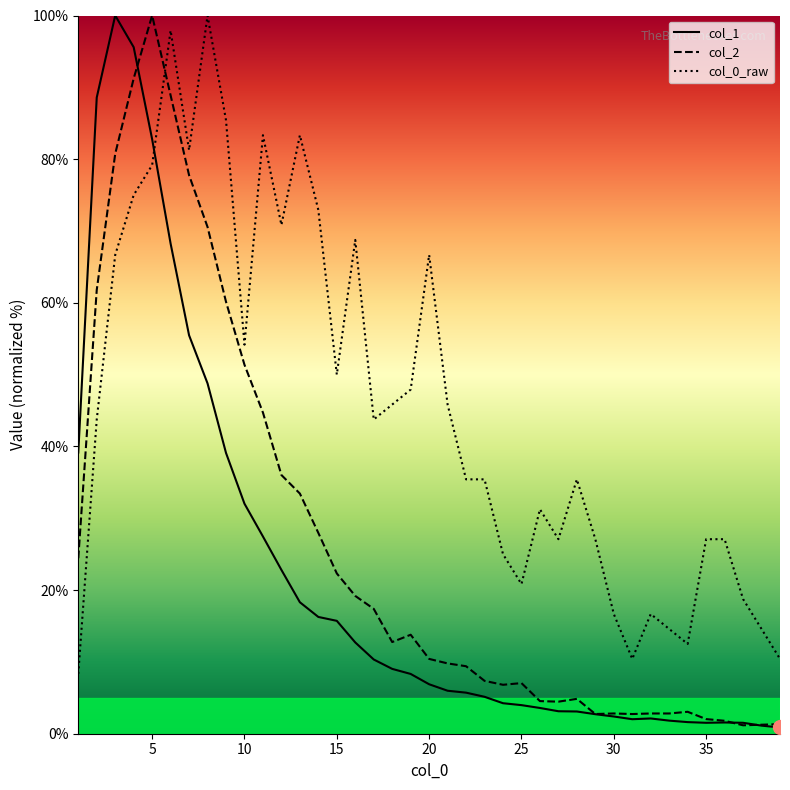

What is the minimum value shown in the chart?

0.9